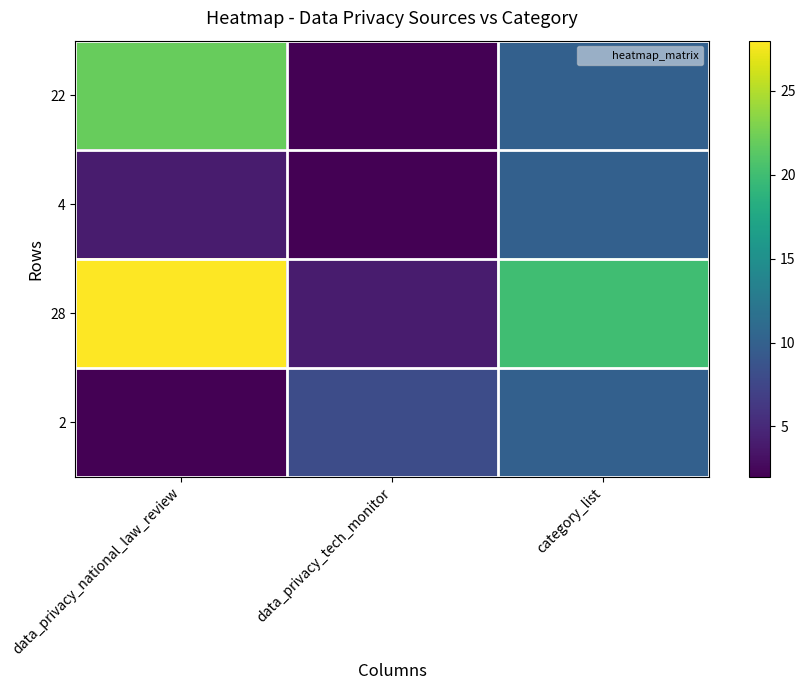

What is the smallest value displayed?

2